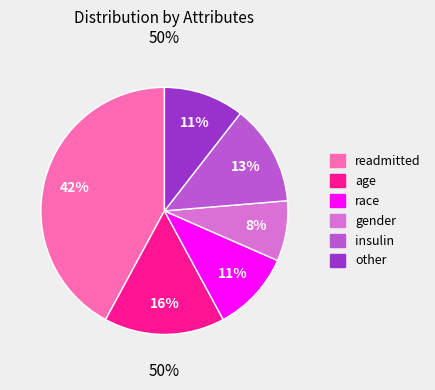

The gender slice represents 18% of the pie. True or false?

False